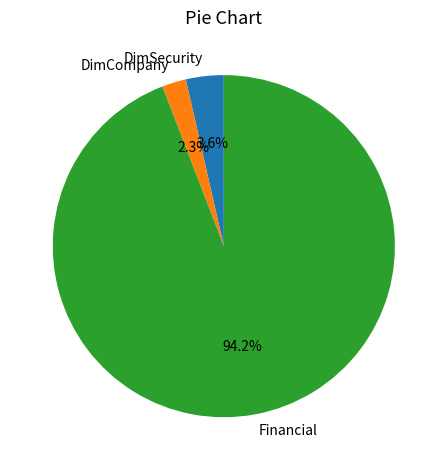

What is the smallest slice in the pie chart?

DimCompany